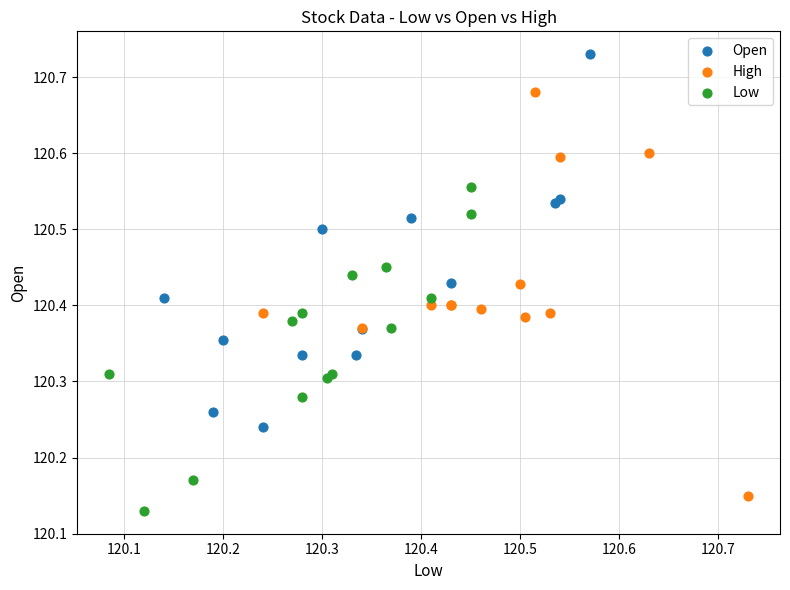

Which series reaches the maximum Y coordinate?

Open